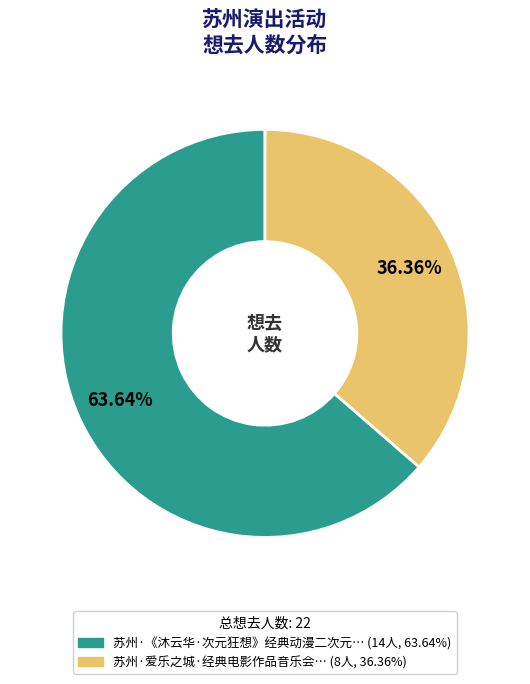

How many slices are in this pie chart?

2